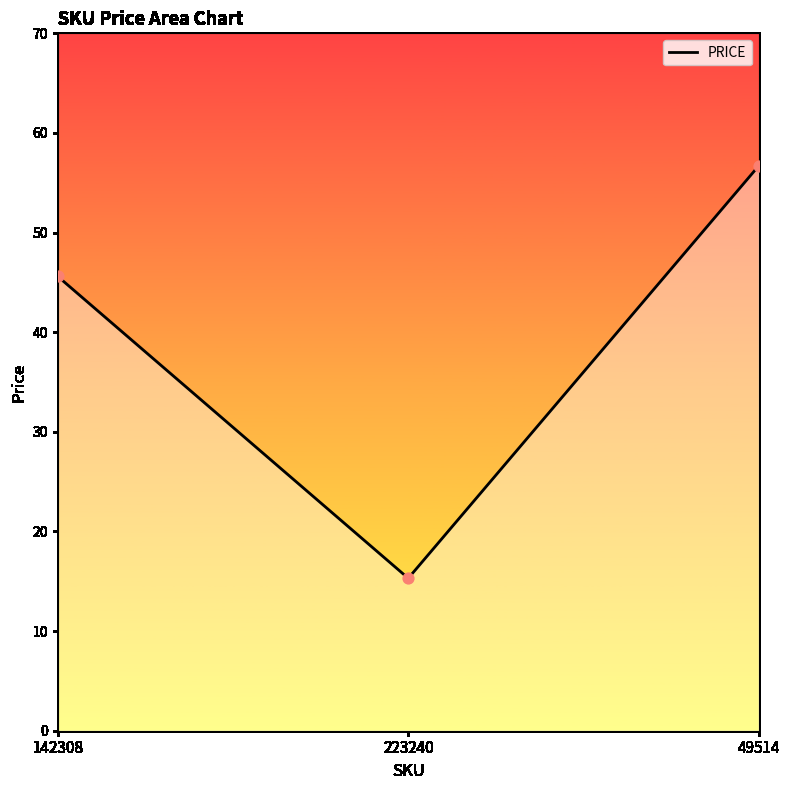

What is the change in value from 142308 to 223240?

-30.3